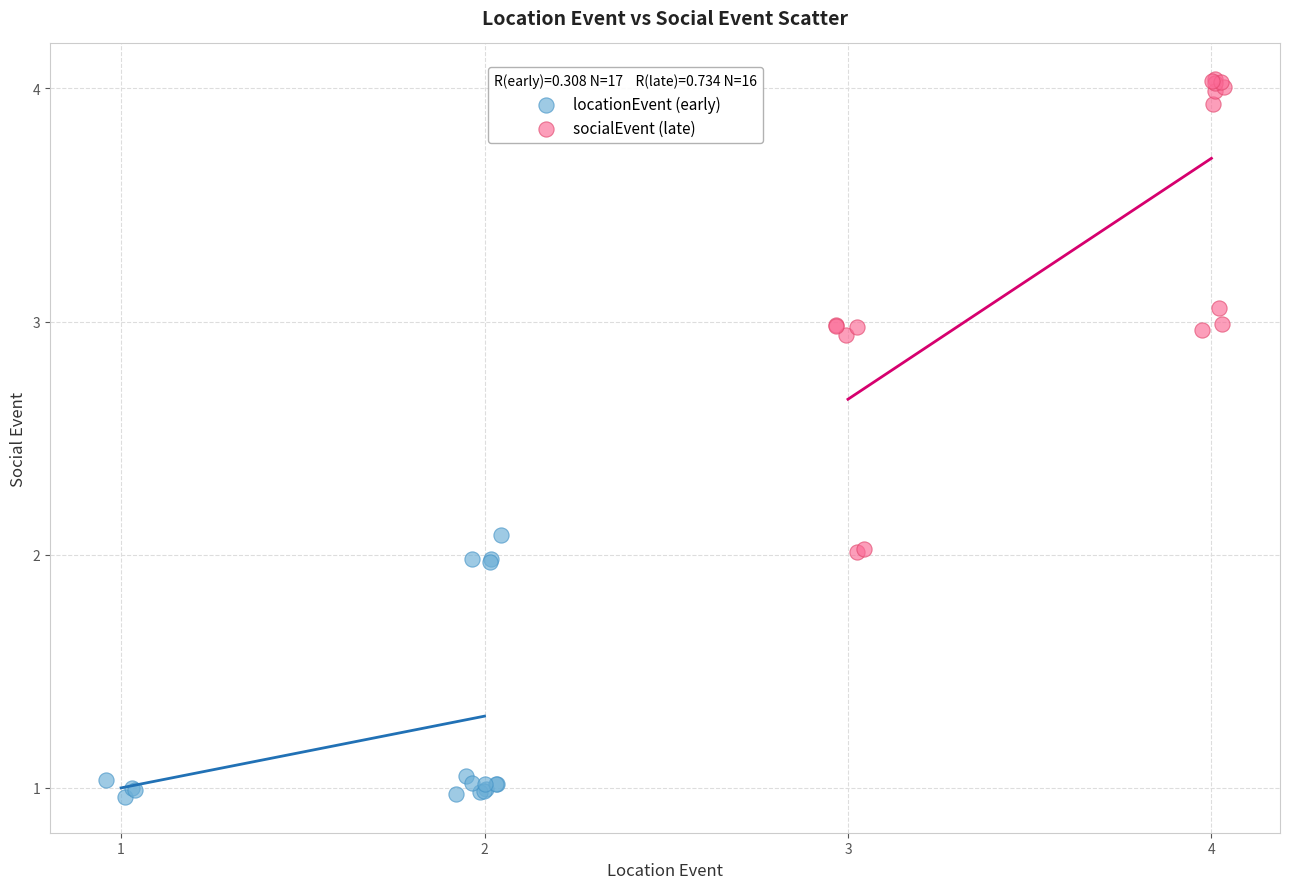

Which series reaches the minimum Y coordinate?

locationEvent (early)